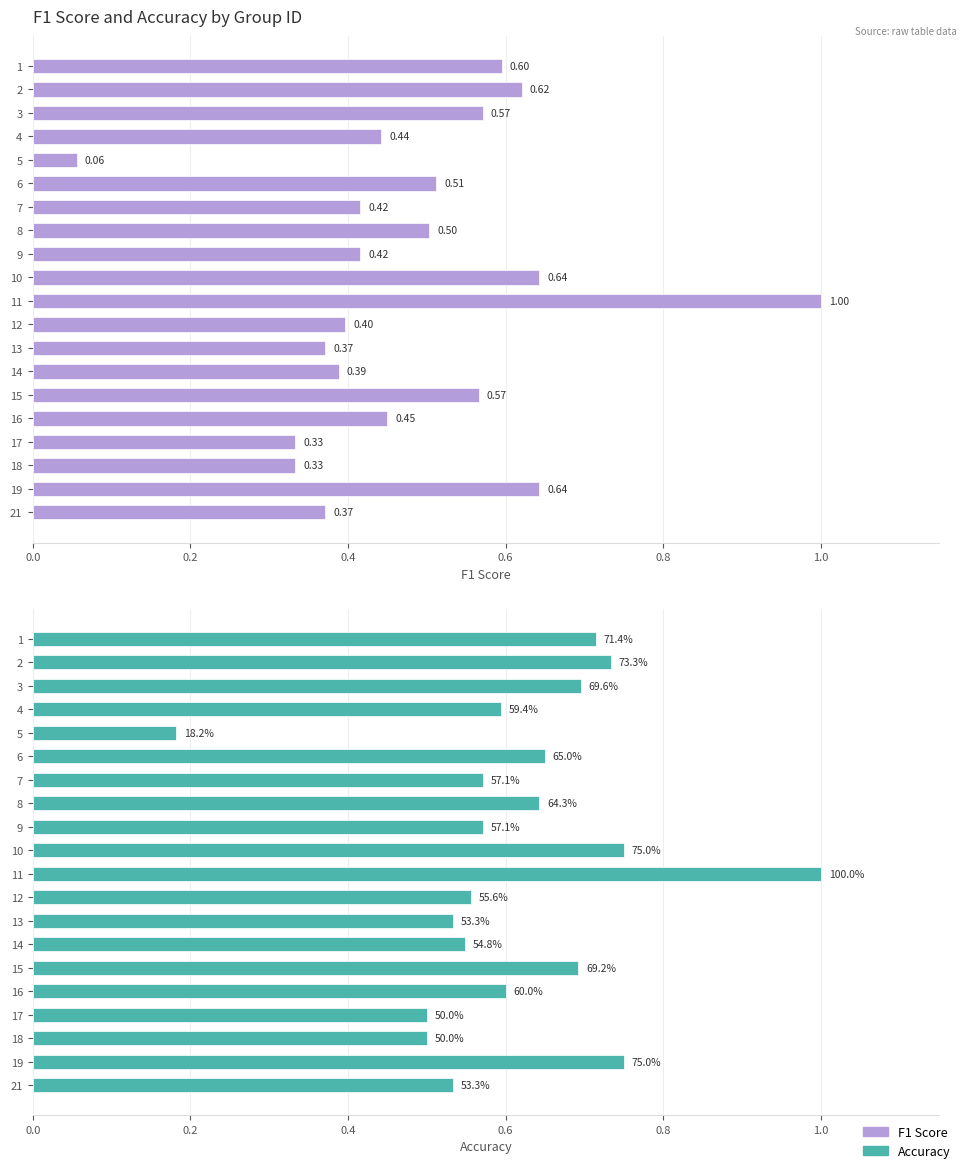

How many accuracy values are between 0 and 1?

20